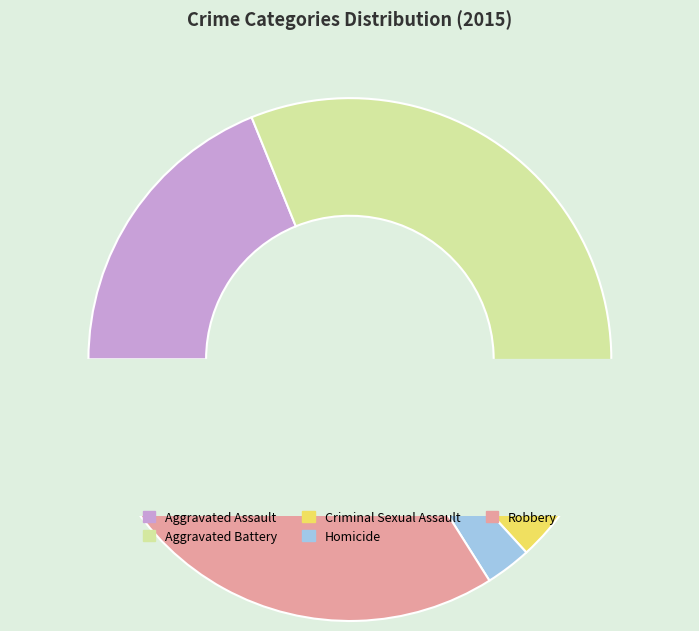

Count the number of slices in the pie.

5